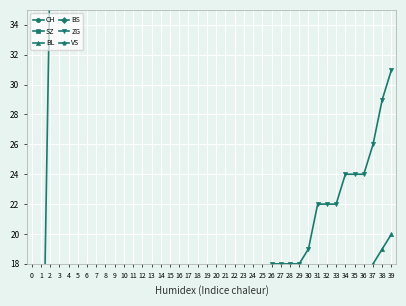

What are all the series names shown in the legend?

CH, SZ, BL, BS, ZG, VS